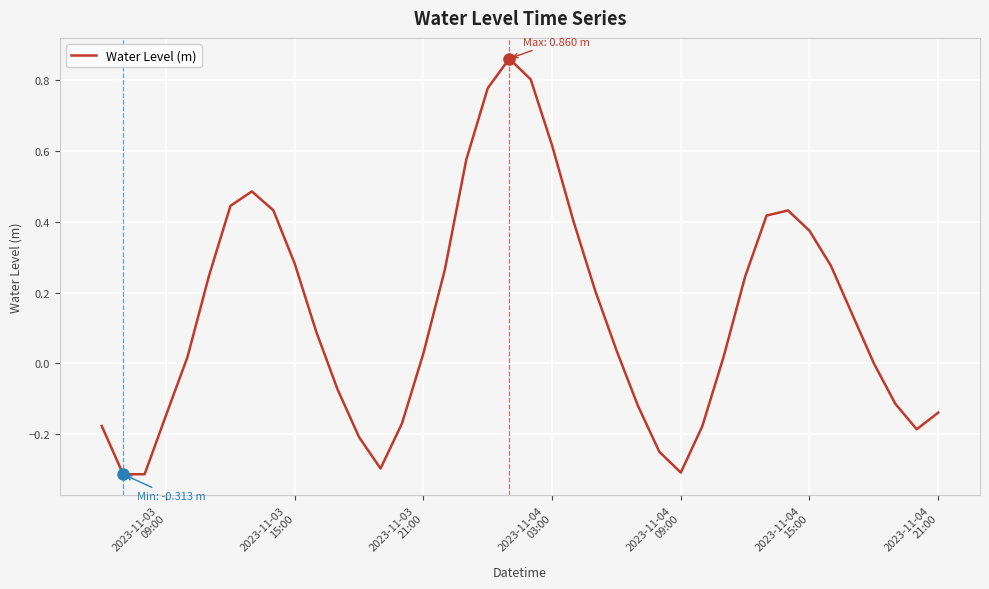

Does the chart display data point markers on the line(s)?

No